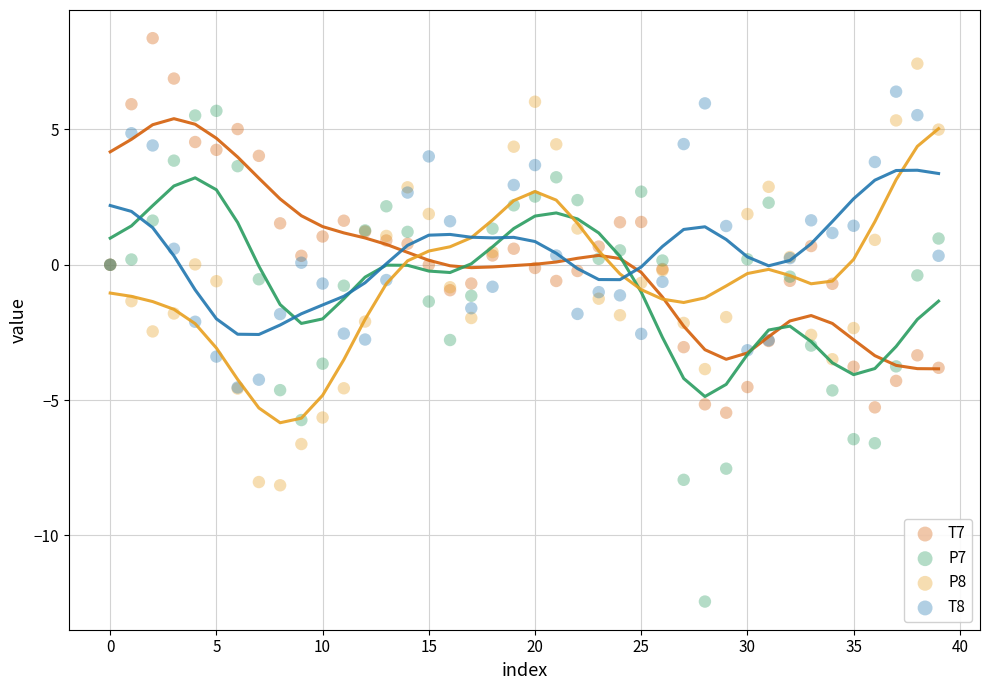

What are all the series names shown in the legend?

T7, P7, P8, T8